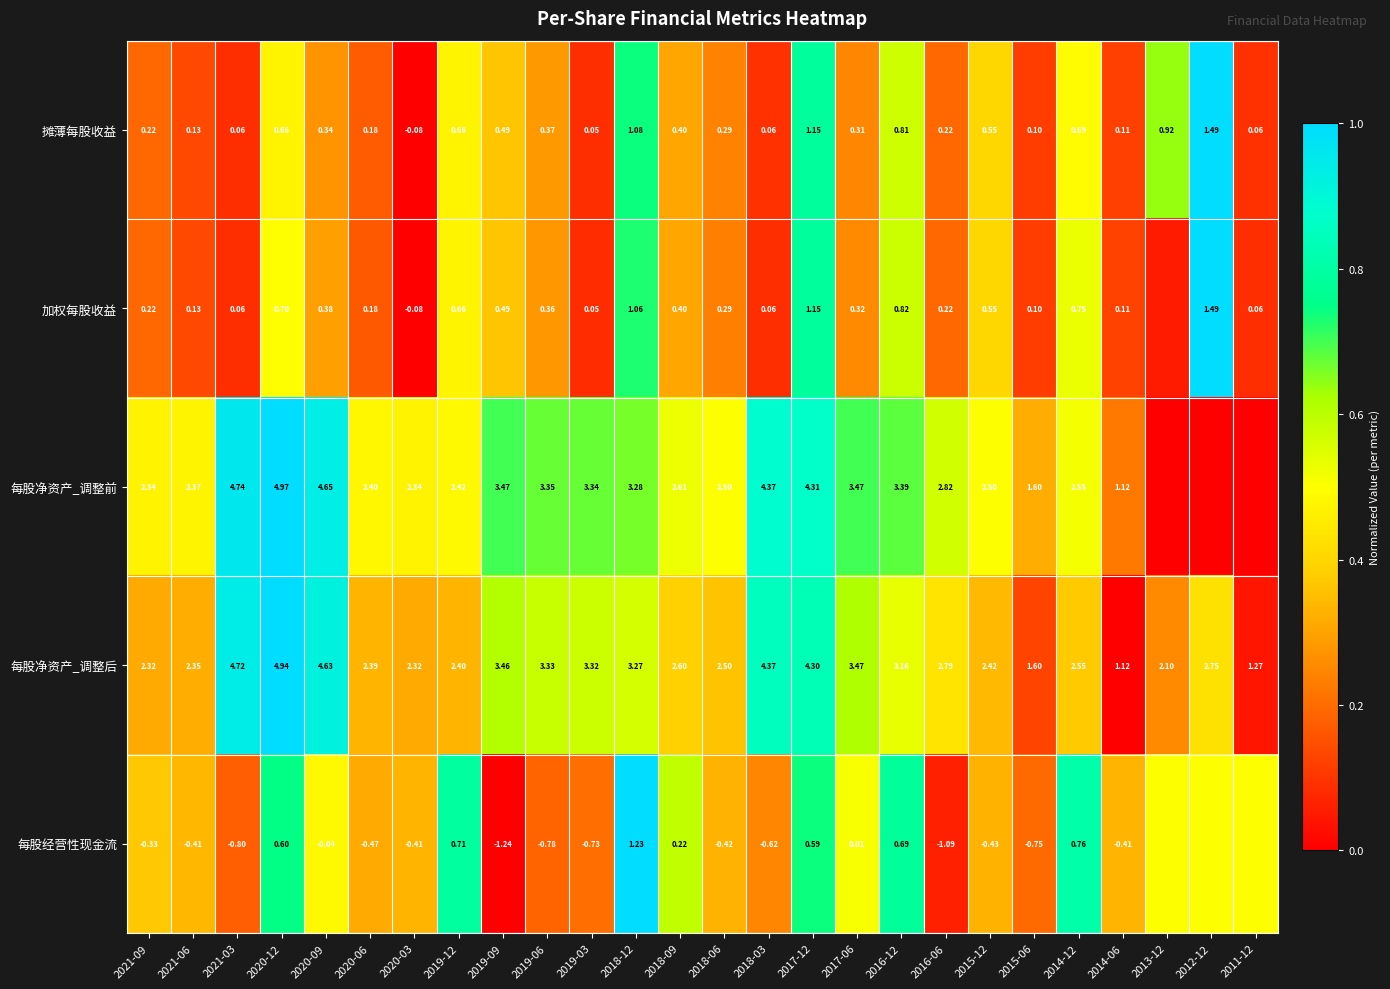

Which series changed the most between 2019-12 and 2014-06?

每股净资产_调整前